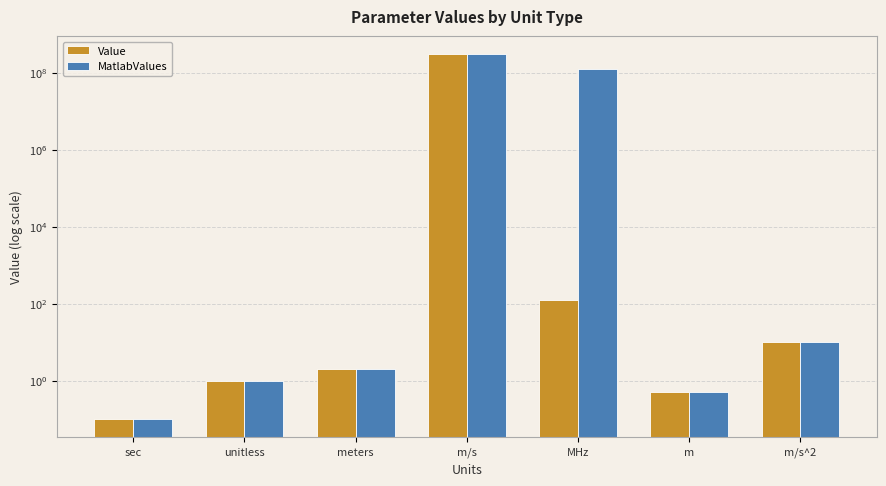

What position from the left is m/s^2?

7